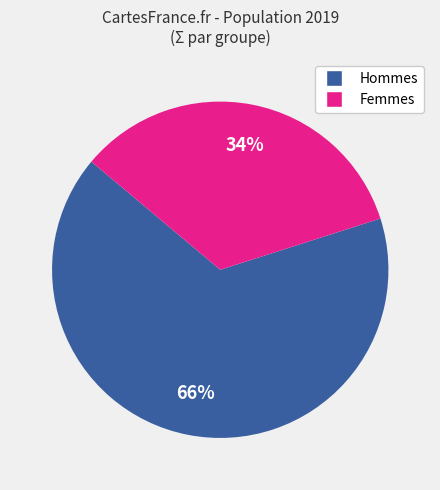

To the nearest percent, what is the difference between the largest and smallest slice percentages?

32%